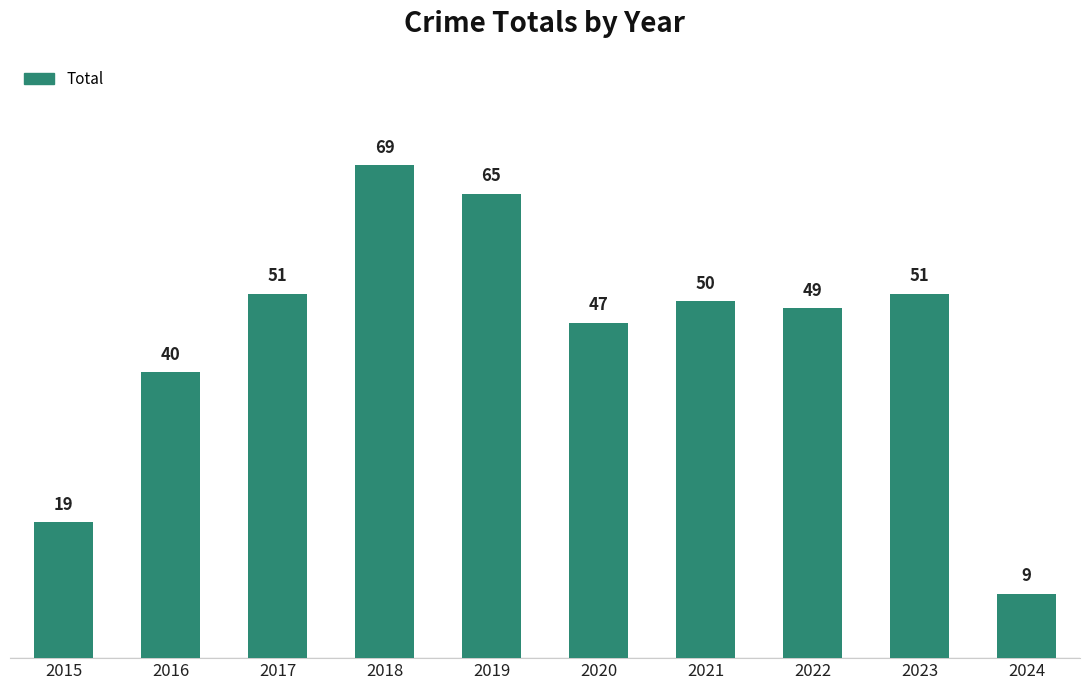

What is the value of the 9th bar from the left?

51